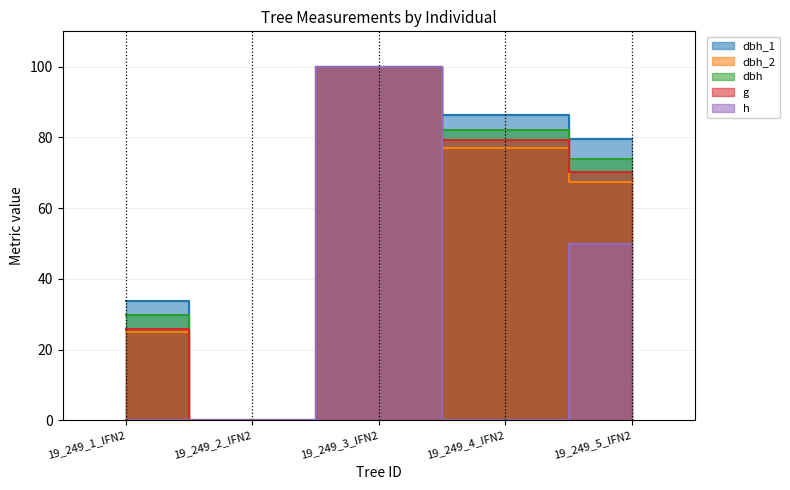

What is the sum of all h values?

150.0